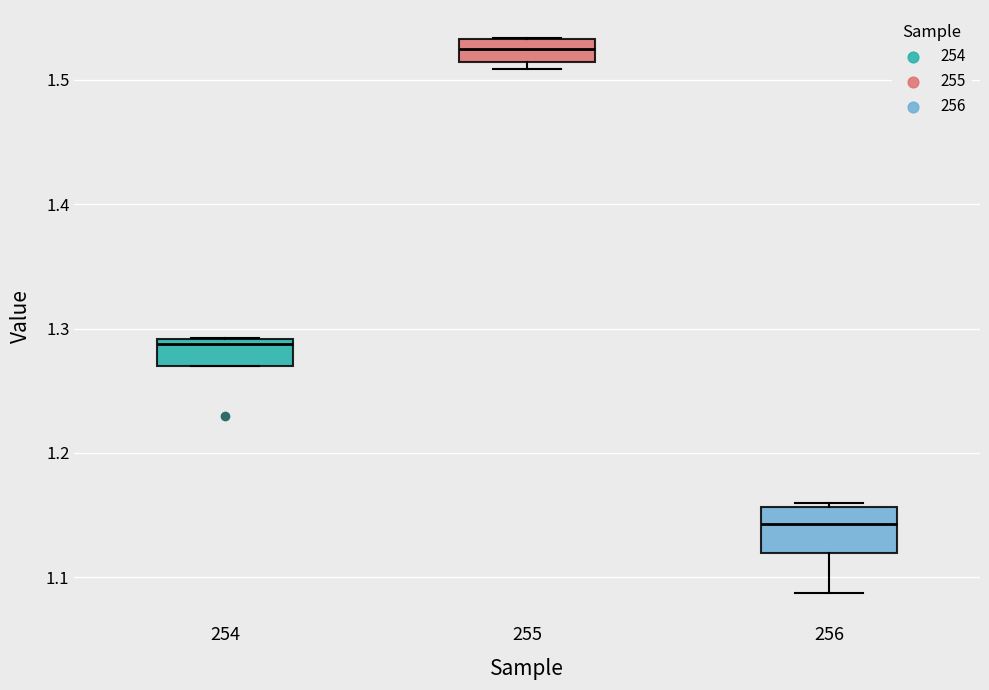

Which box's median line is the highest?

255